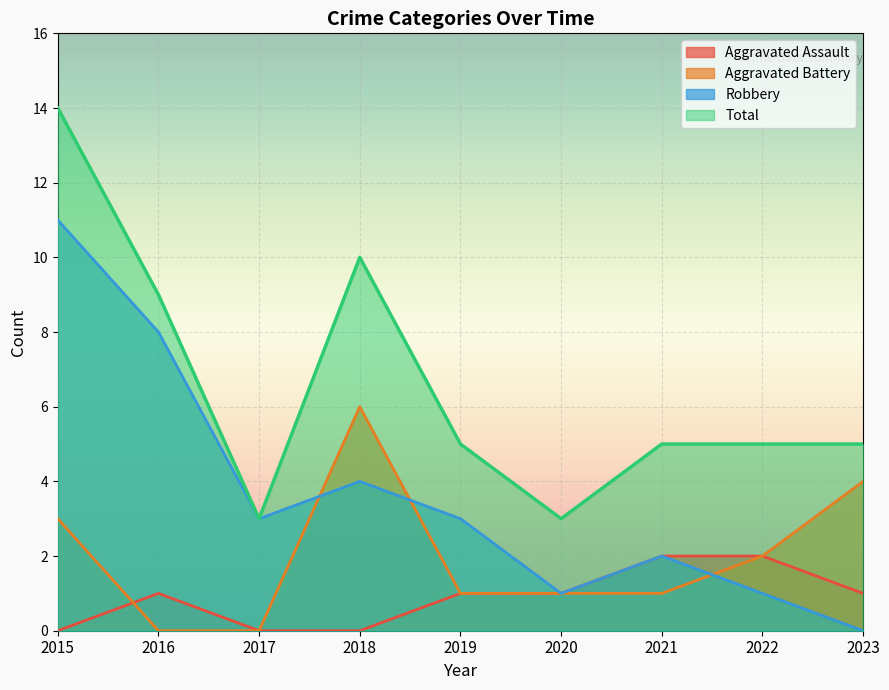

How many lines are shown in the chart?

4